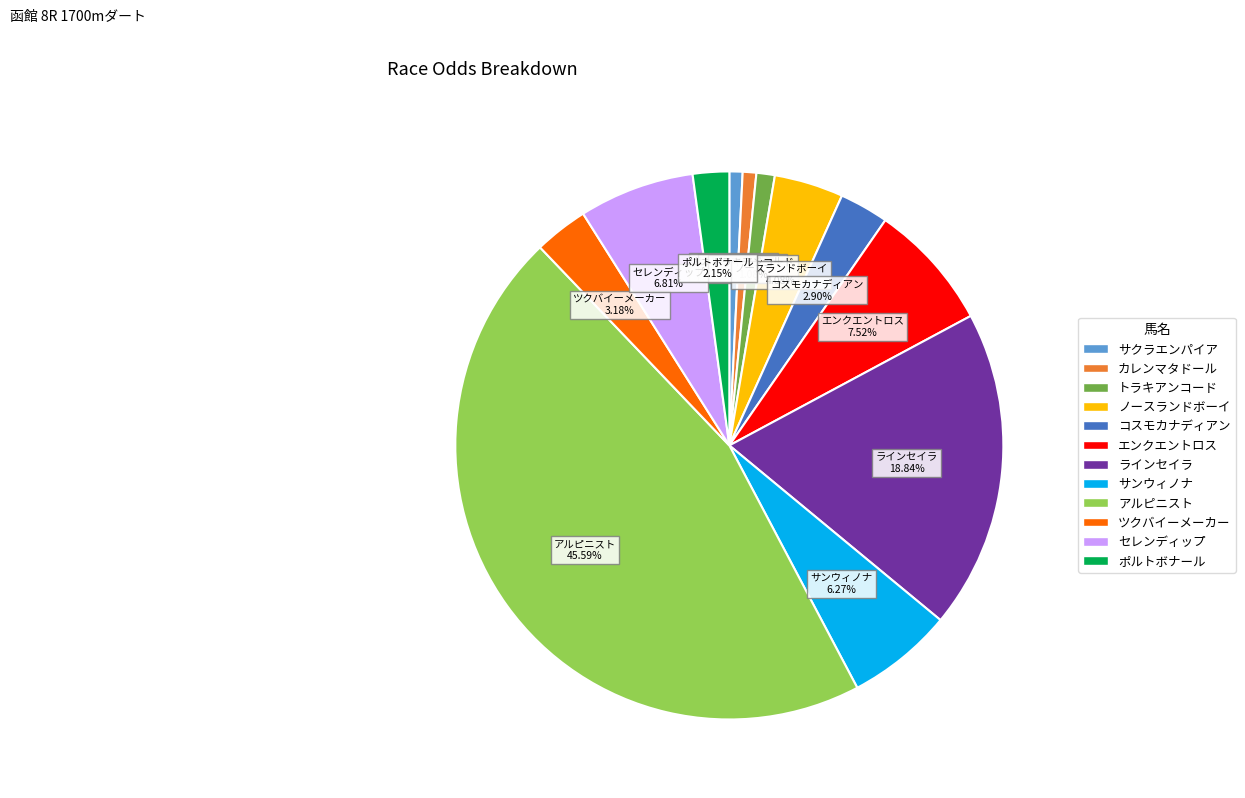

What percentage is the カレンマタドール slice, to the nearest percent?

1%